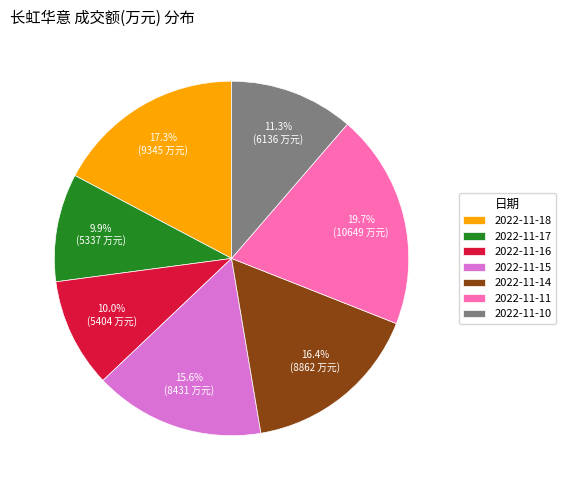

True or false: 2022-11-14 accounts for 9% of the total.

False